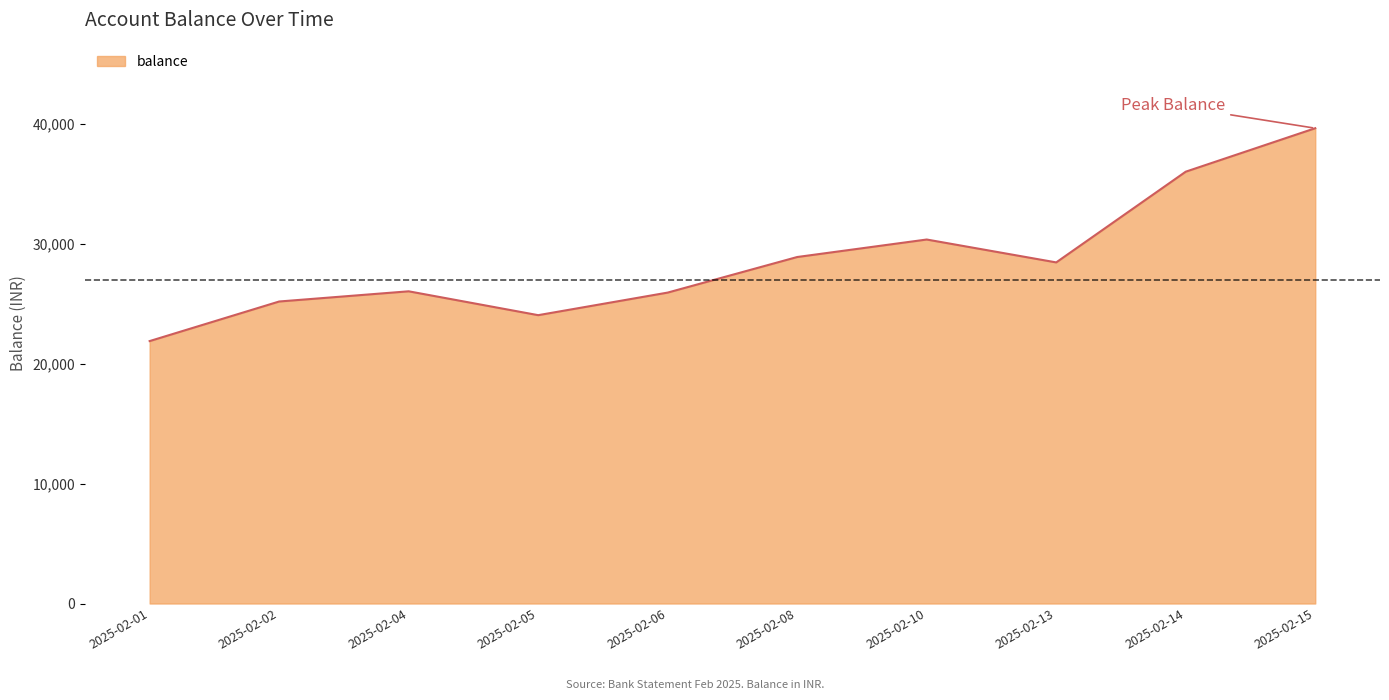

Which category has the highest value across all series?

2025-02-15